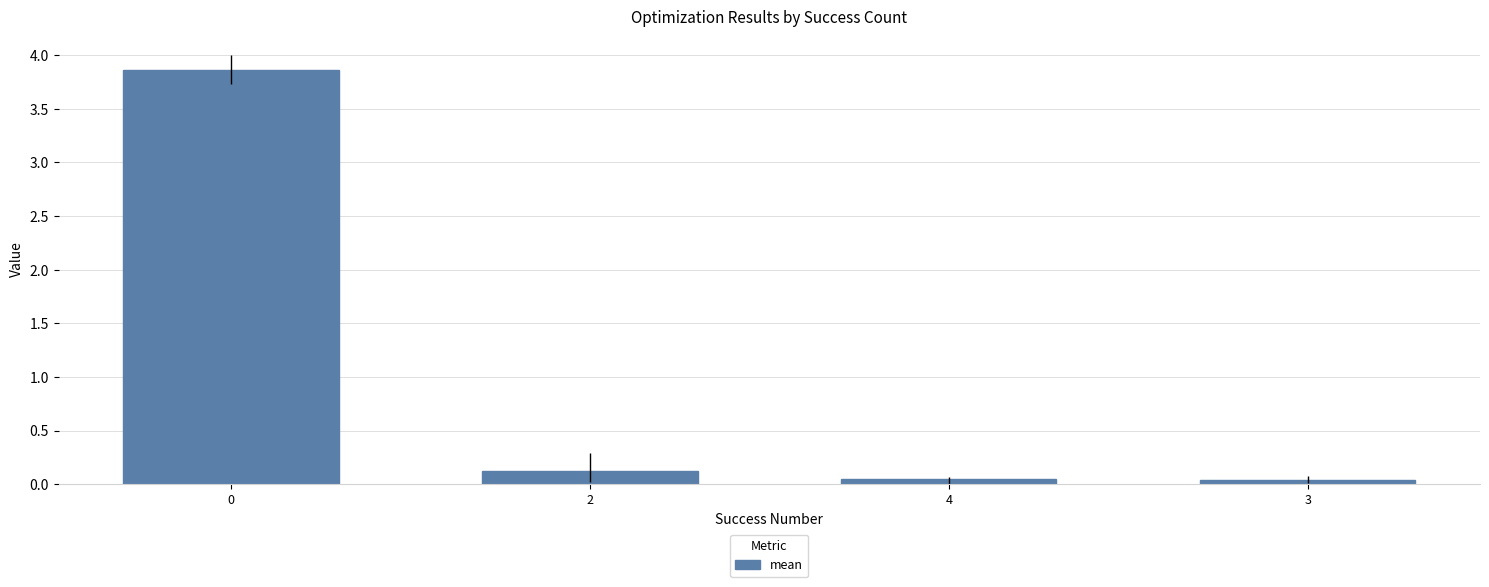

How many categories are shown in the chart?

4